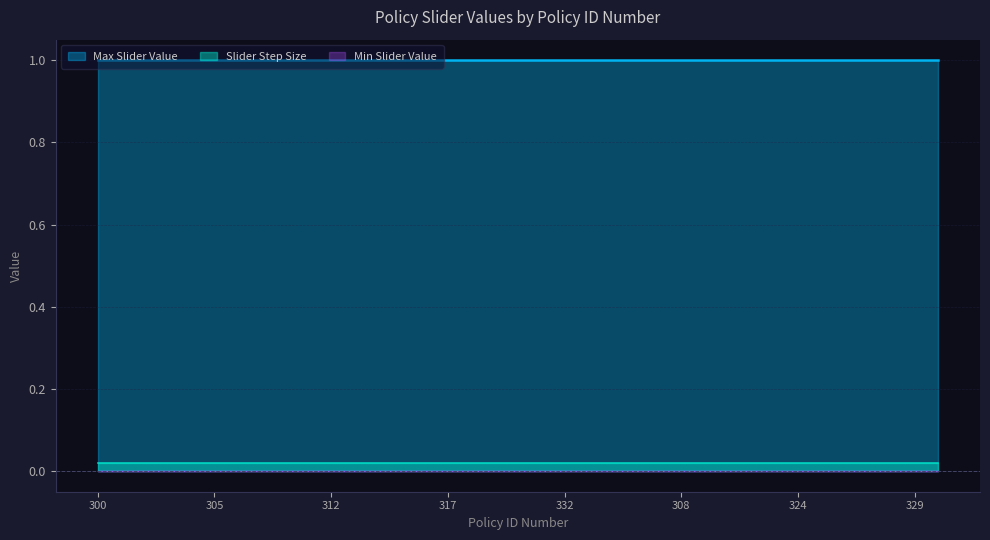

Which series changed the most between 303 and 307?

Max Slider Value